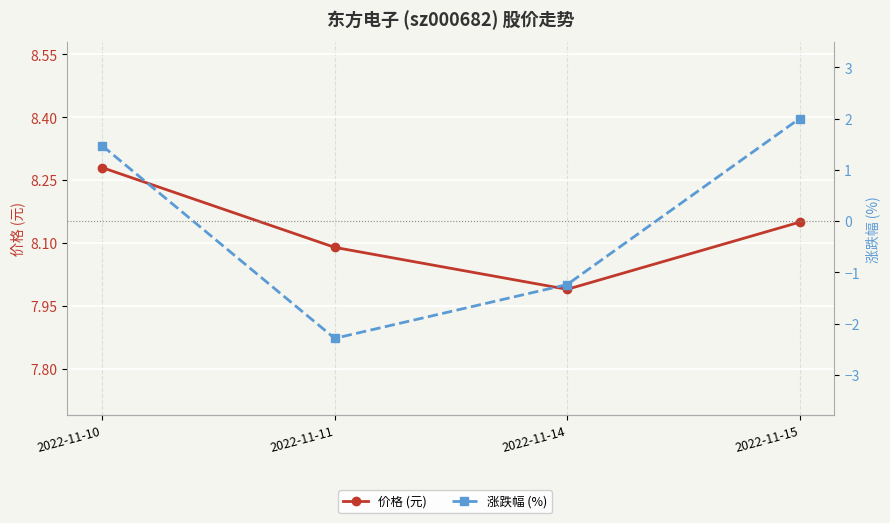

How many lines are shown in the chart?

2